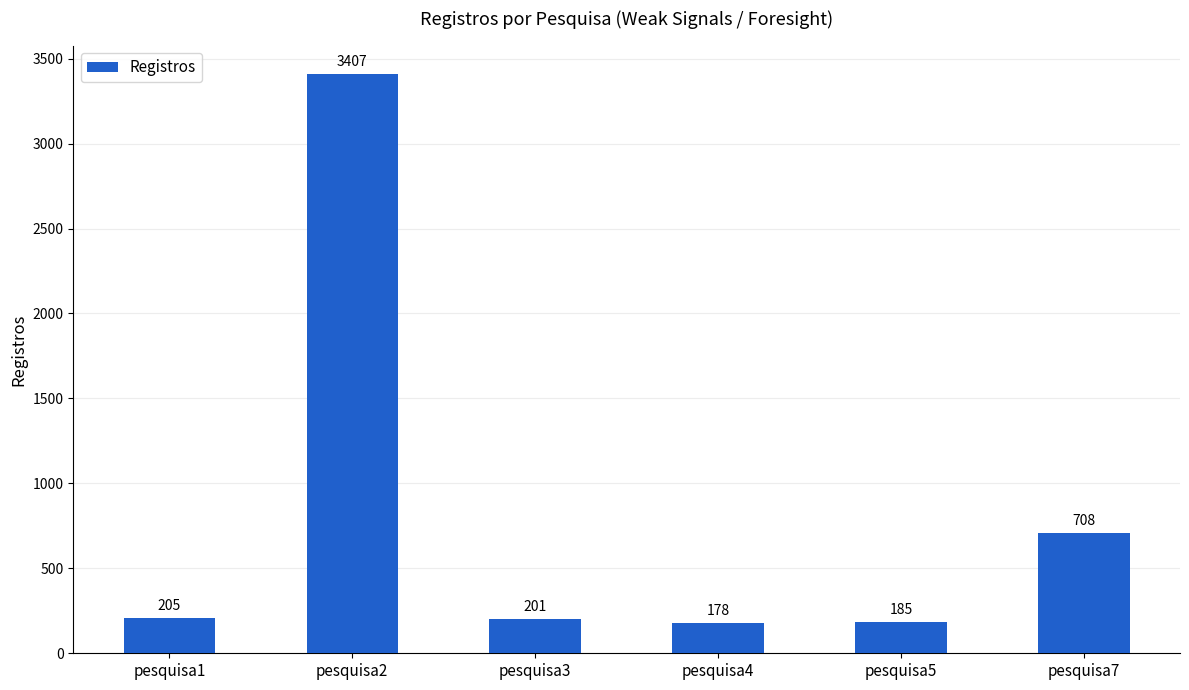

What is the change in value from pesquisa3 to pesquisa5?

-16